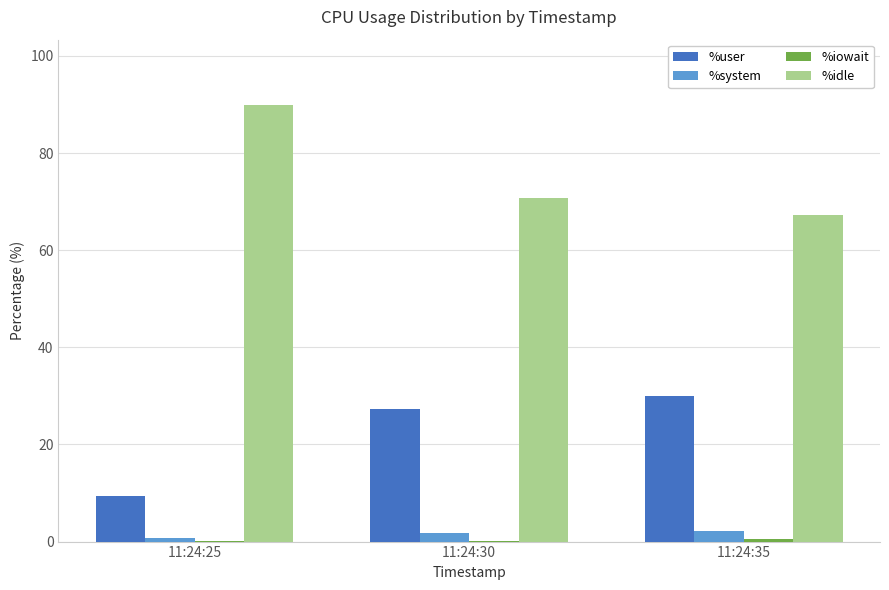

True or false: %user has a value of 12.6 at 11:24:30.

False